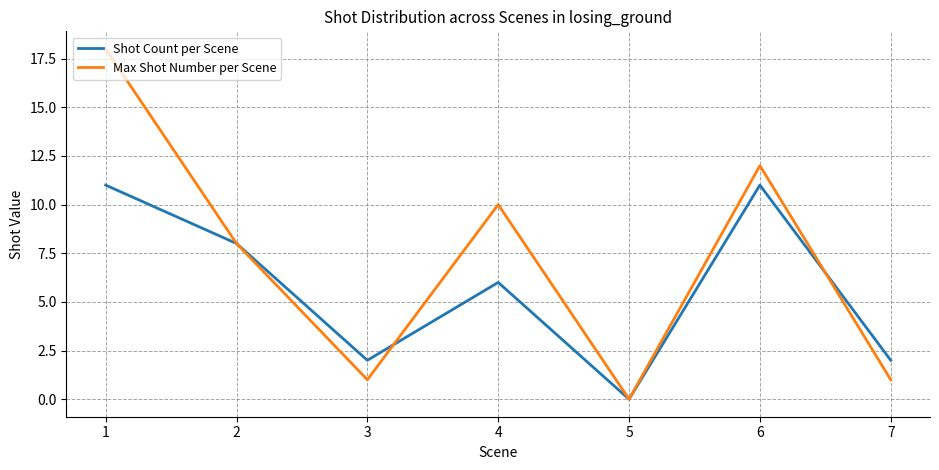

What is the spread (max minus min) of values at 4?

4